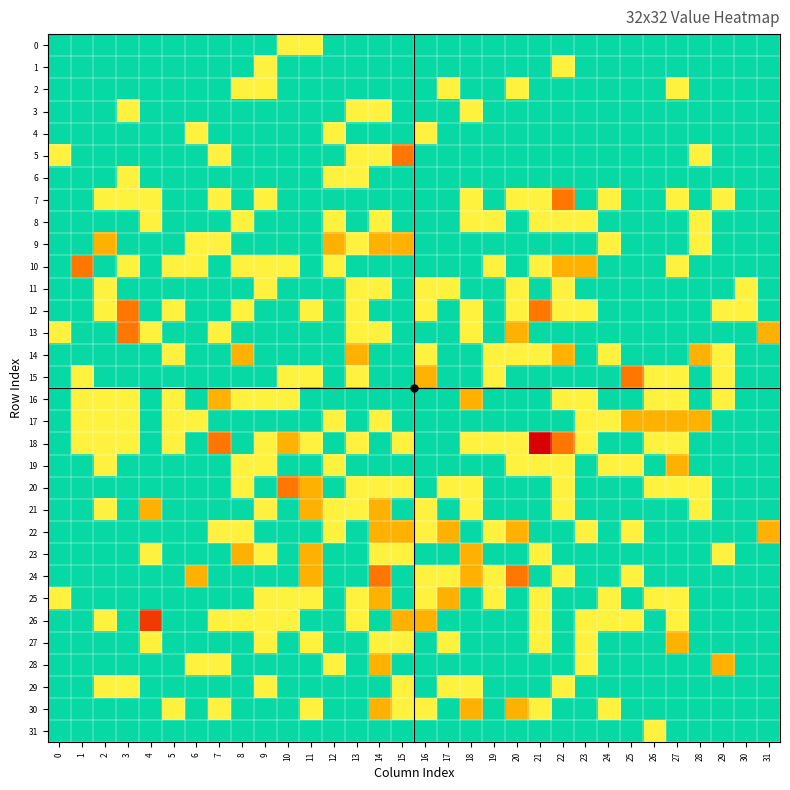

What is the spread (max minus min) of values at 8?

4